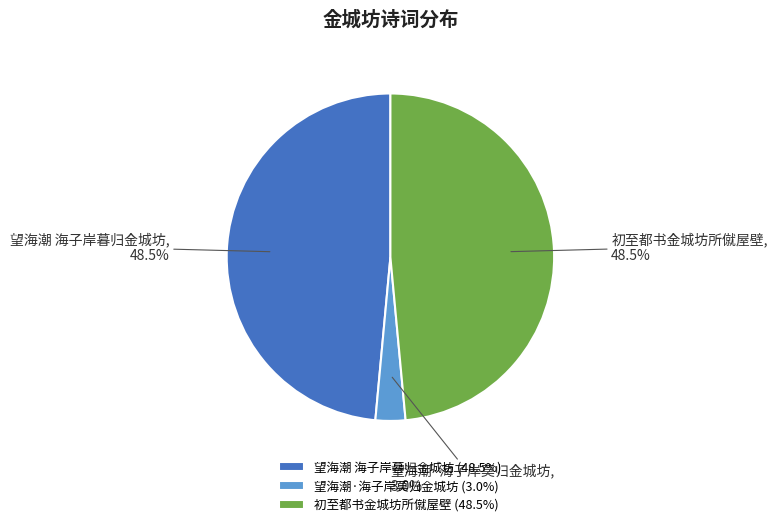

What is the total percentage of 初至都书金城坊所僦屋壁 and 望海潮 海子岸暮归金城坊?

97.0%